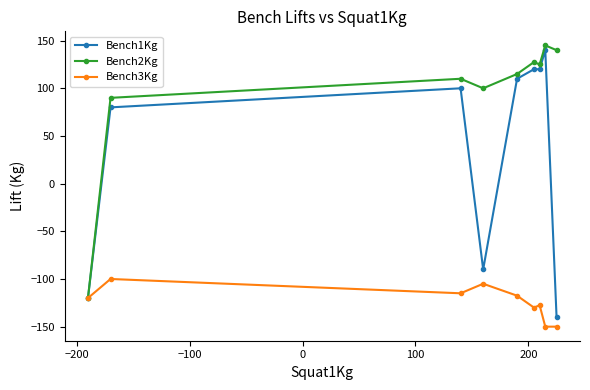

Rank the series by their average value, from highest to lowest.

Bench2Kg, Bench1Kg, Bench3Kg